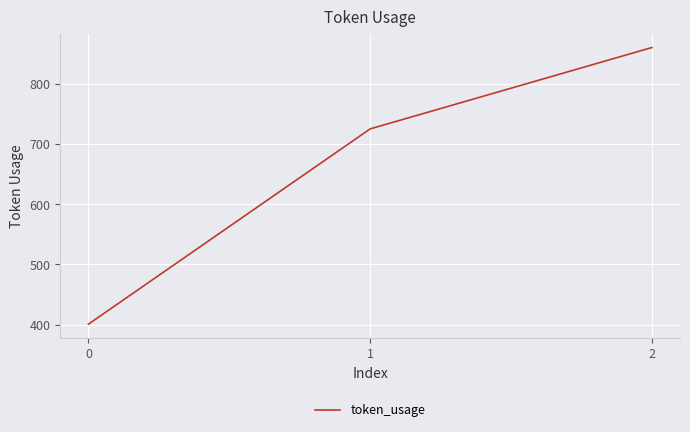

The chart shows a value of 188 at 1. True or false?

False